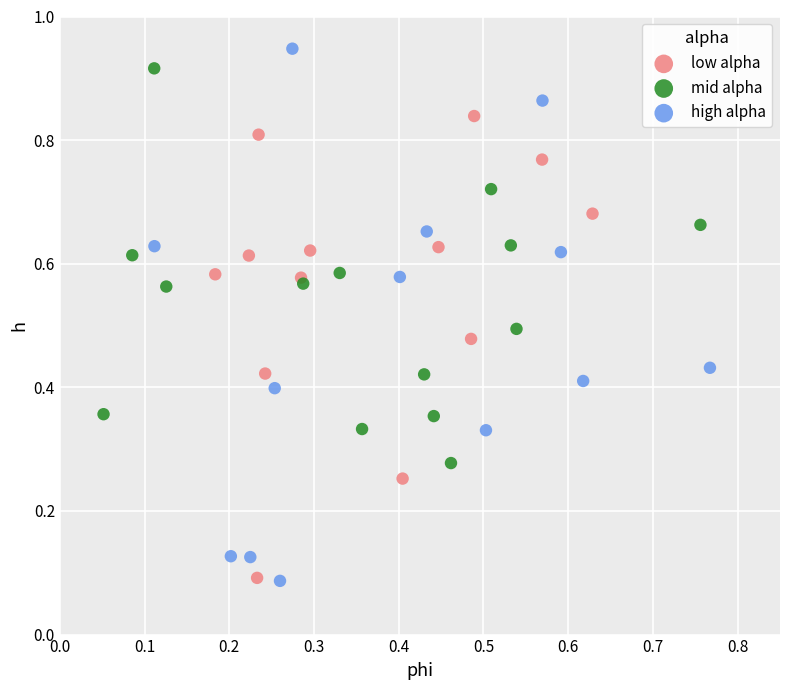

What are all the series names shown in the legend?

low alpha, mid alpha, high alpha